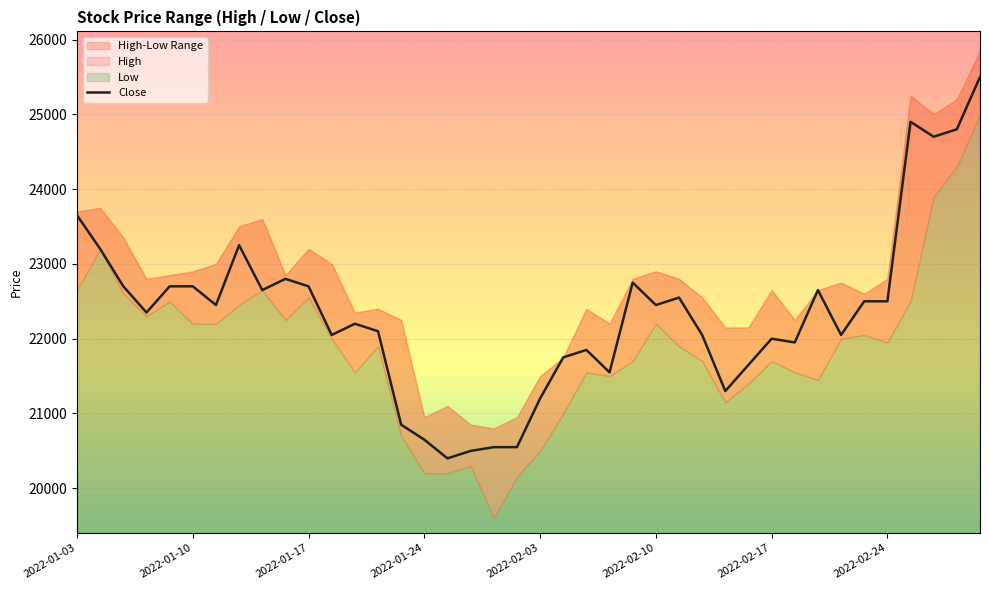

Approximately how many times larger is the value at 19 compared to 17?

1.0